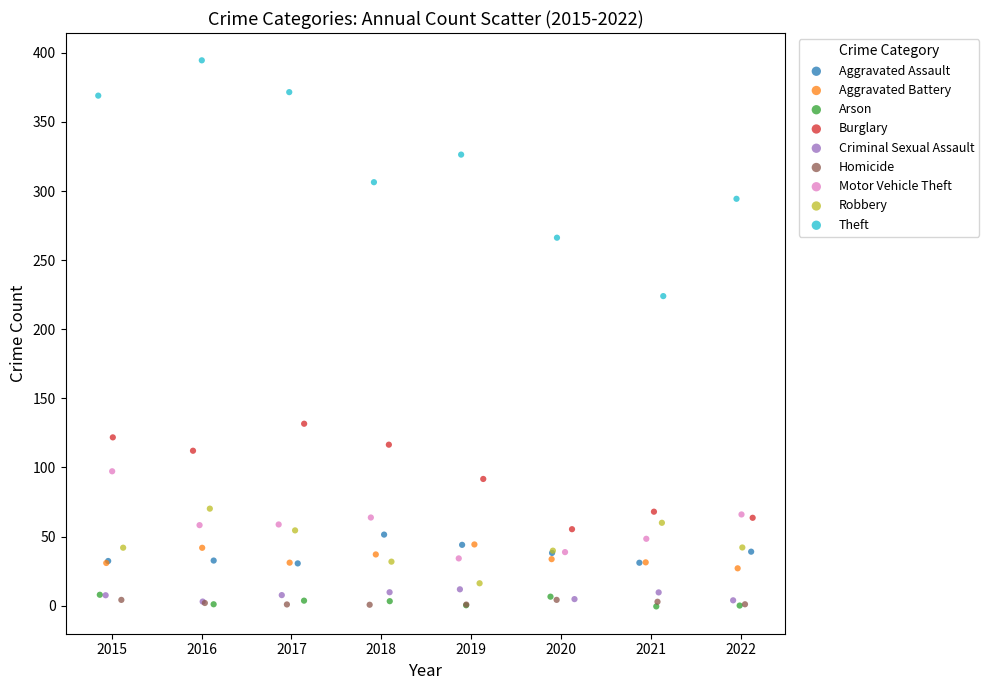

What are all the series names shown in the legend?

Aggravated Assault, Aggravated Battery, Arson, Burglary, Criminal Sexual Assault, Homicide, Motor Vehicle Theft, Robbery, Theft